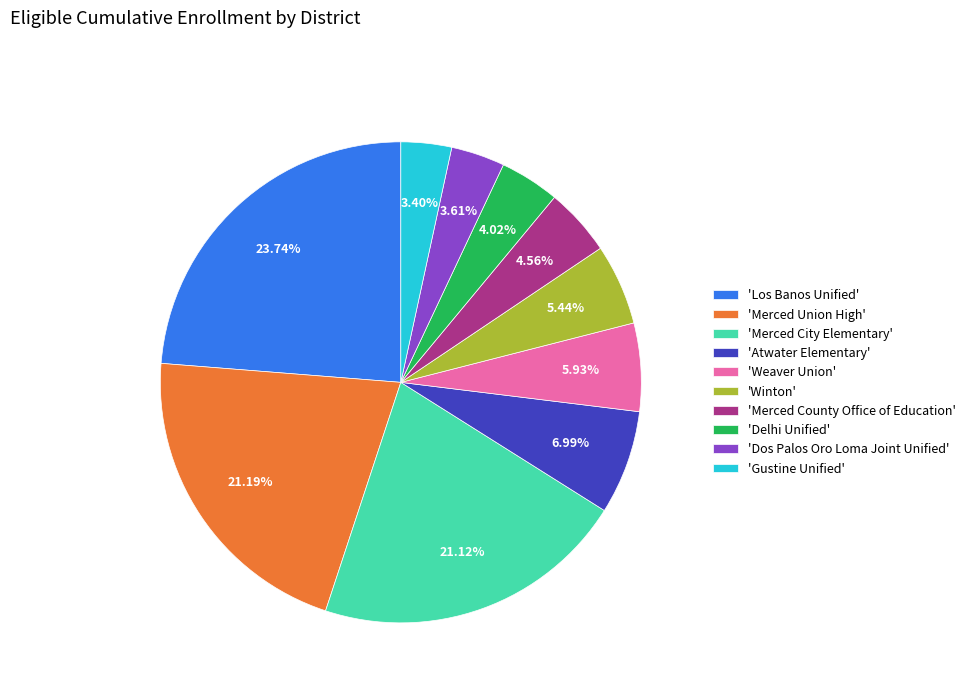

Which category has the biggest portion of the pie?

'Los Banos Unified'